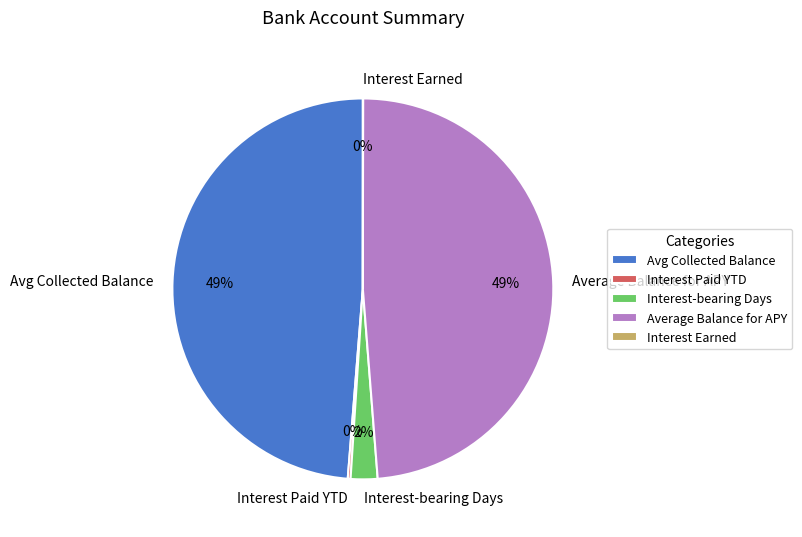

Is there any slice that represents more than half of the pie?

No